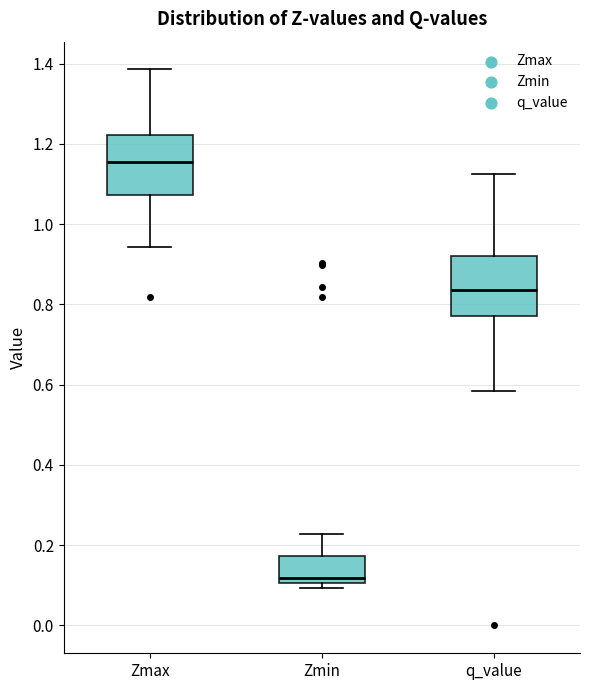

Where is the lower edge of the box for q_value on the y-axis? The values are not printed on the chart, so give them approximately, as read against the axis.

0.78